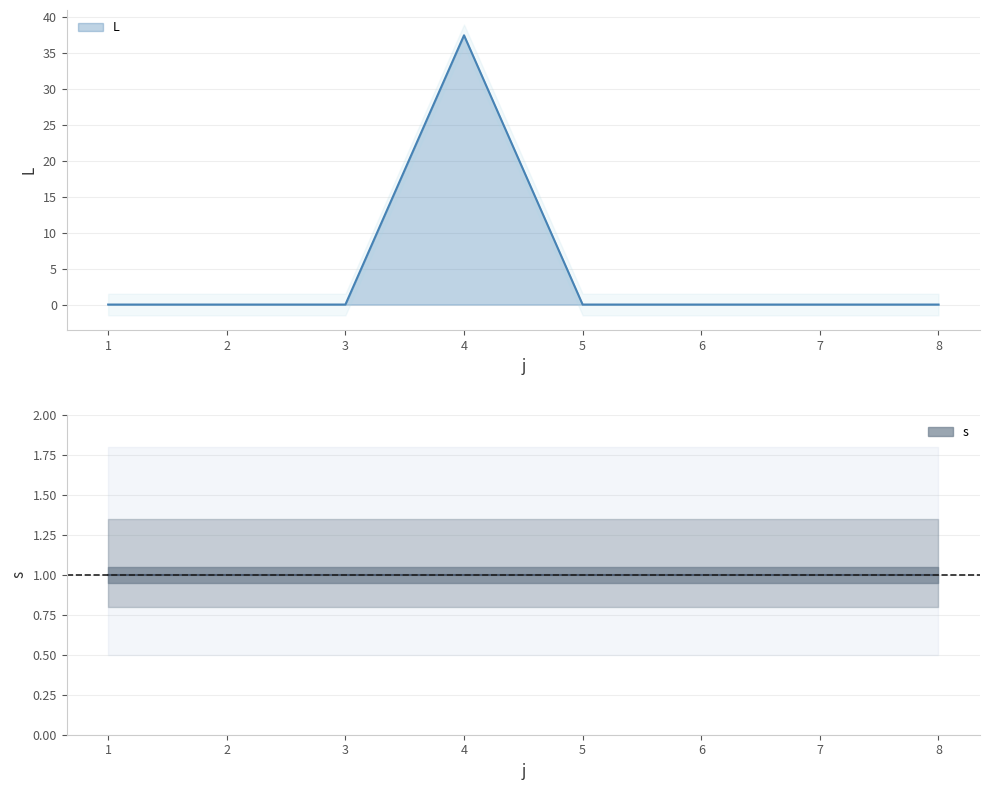

Reading left to right, what are all the values shown in this chart?

0.0	0.0	0.0	37.5	0.0	0.0	0.0	0.0